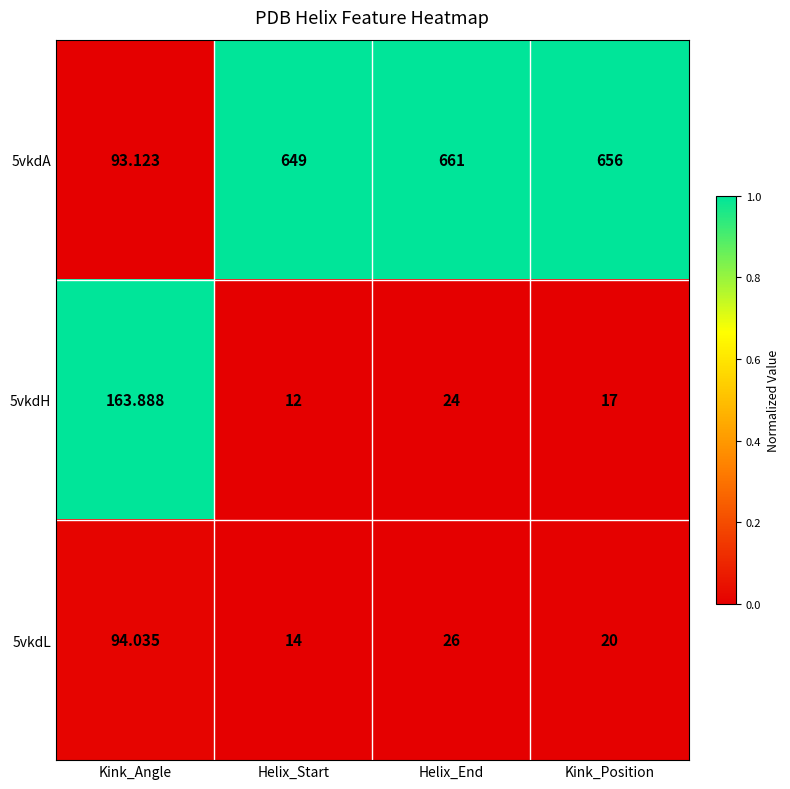

How many distinct data groups are displayed?

3